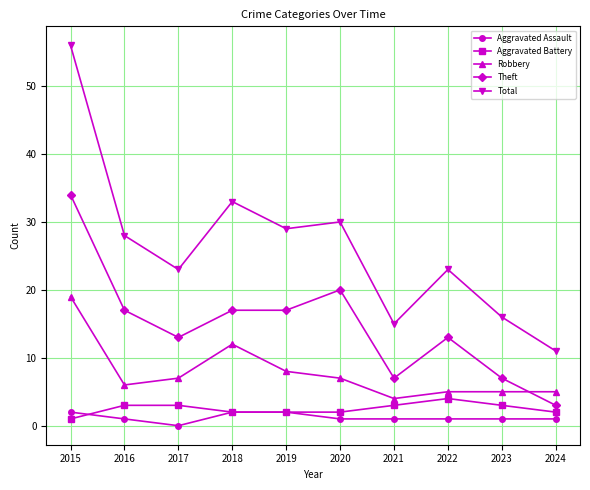

How many distinct data groups are displayed?

5